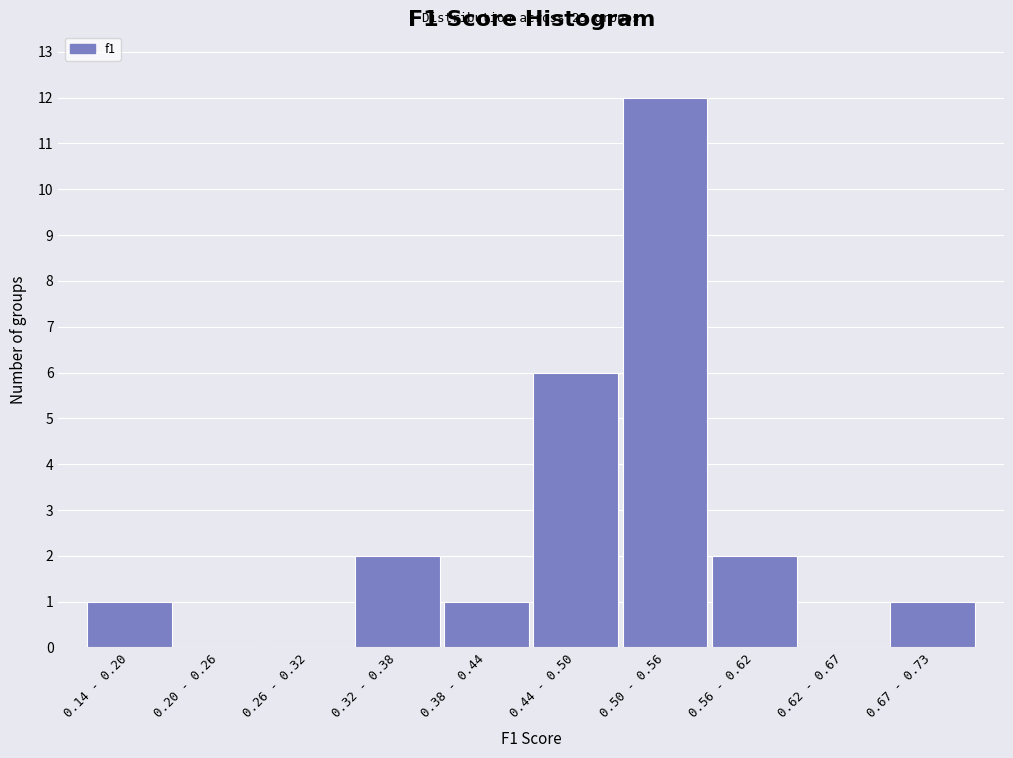

Reading right to left, what are all the values shown in this chart?

0.67 - 0.73=1	0.62 - 0.67=0	0.56 - 0.62=2	0.50 - 0.56=12	0.44 - 0.50=6	0.38 - 0.44=1	0.32 - 0.38=2	0.26 - 0.32=0	0.20 - 0.26=0	0.14 - 0.20=1